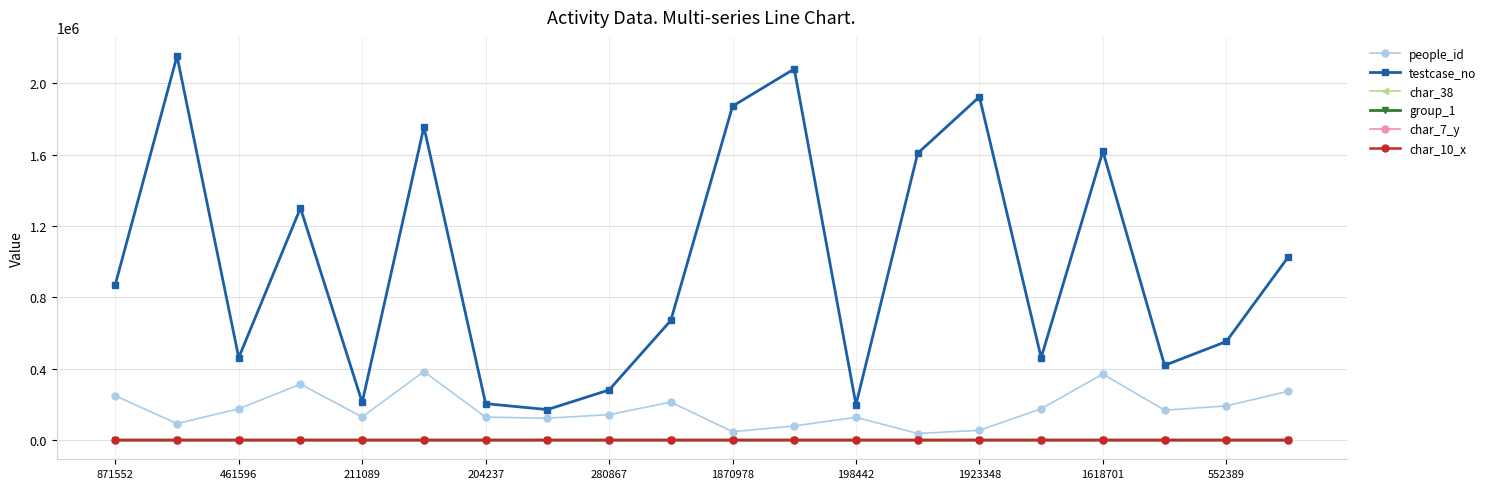

True or false: char_38 and testcase_no intersect in this chart.

False